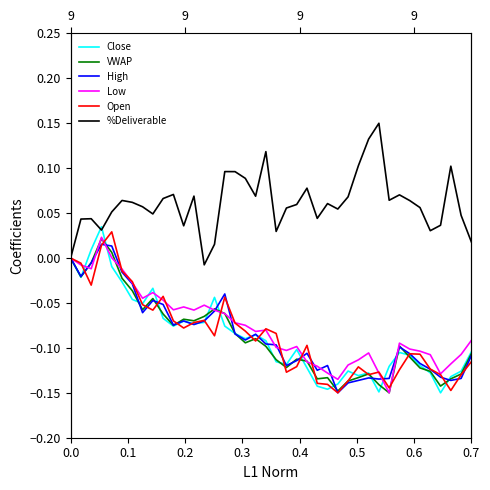

How many intersections are there between Close and %Deliverable?

2